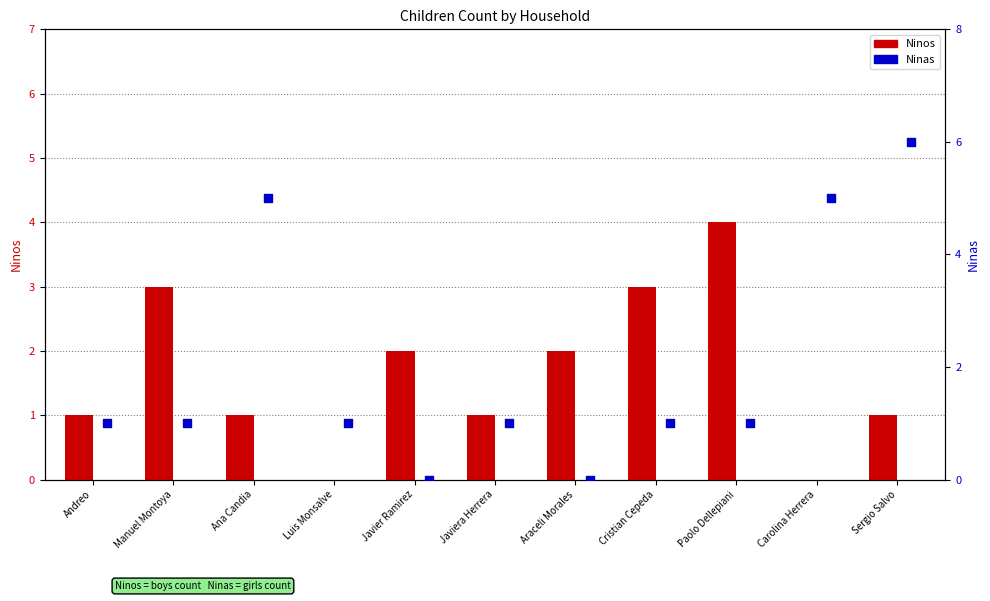

At how many categories does at least one series exceed 5?

1